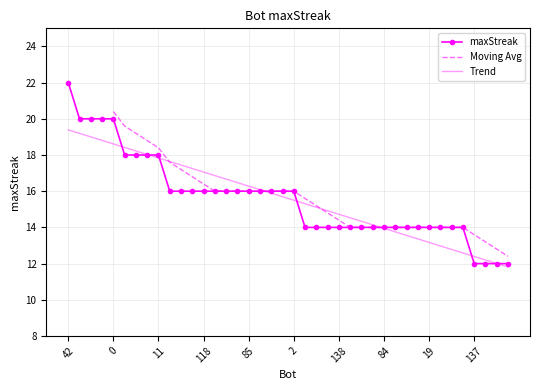

What is the value of the 39th point from the left?

12